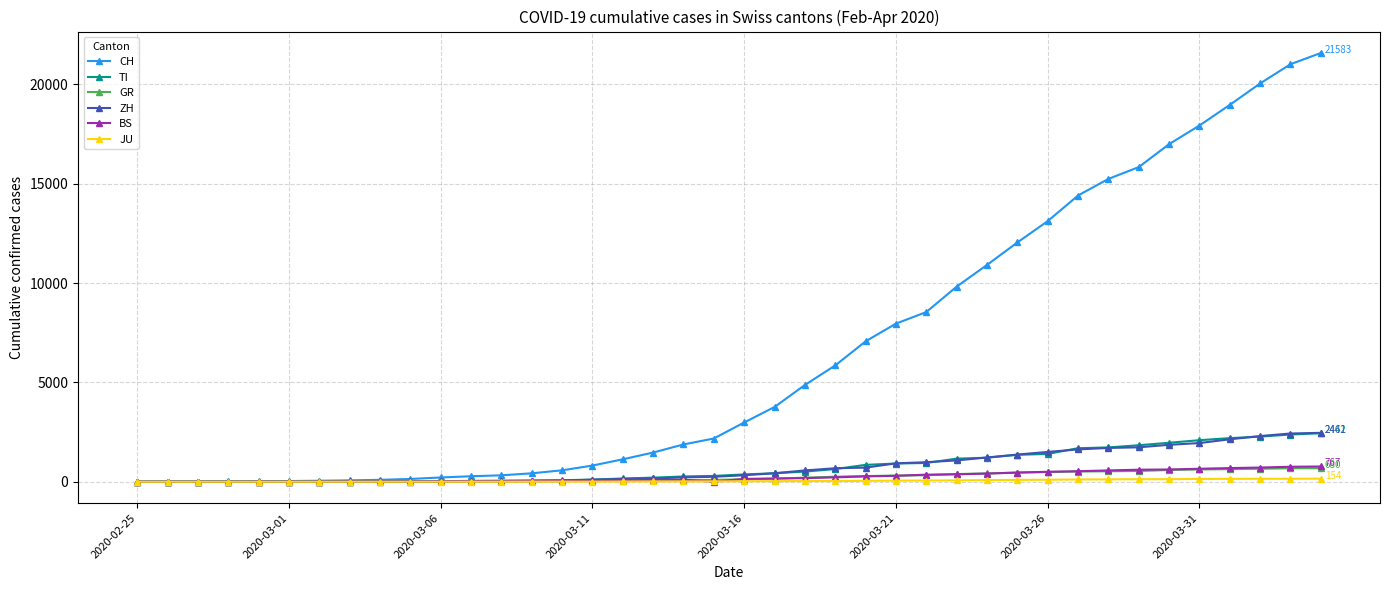

Which series has the largest total across all categories?

CH